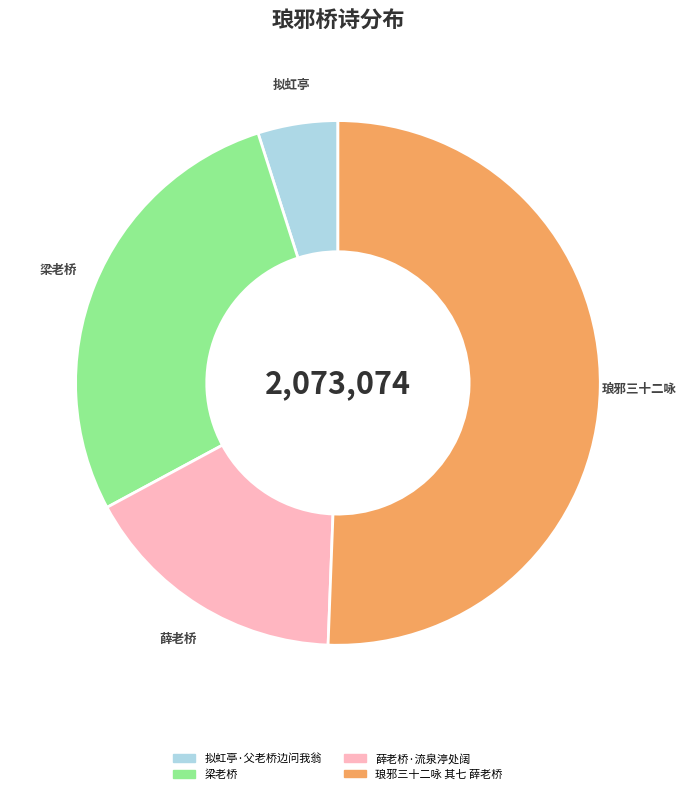

The 薛老桥·流泉渟处阔 slice represents 24% of the pie. True or false?

False